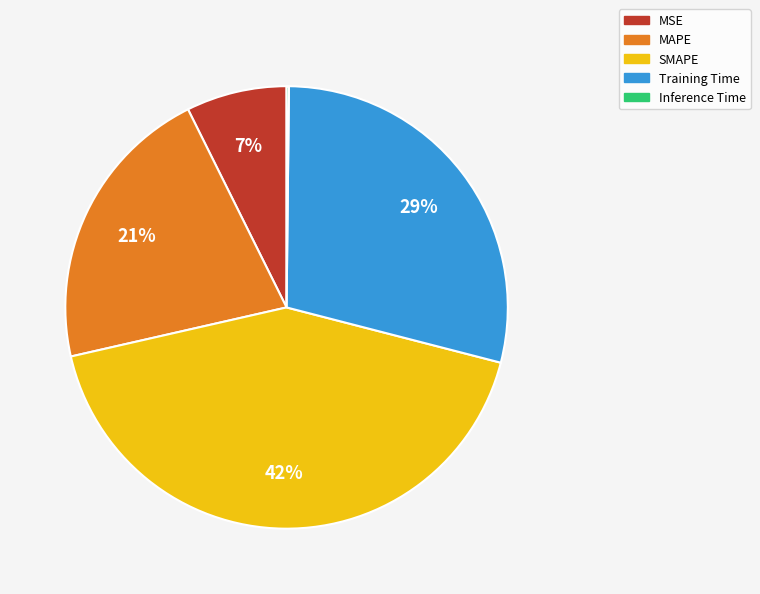

True or false: MAPE accounts for 7% of the total.

False